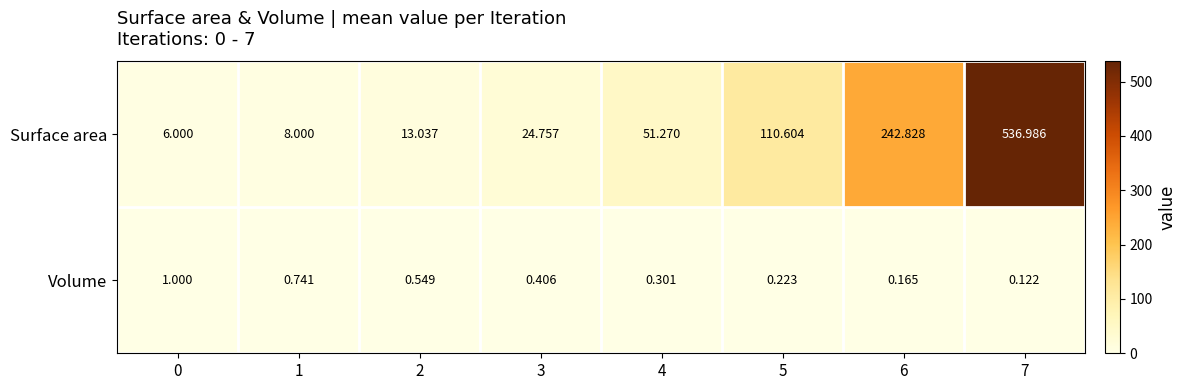

Which series has the largest total across all categories?

Surface area